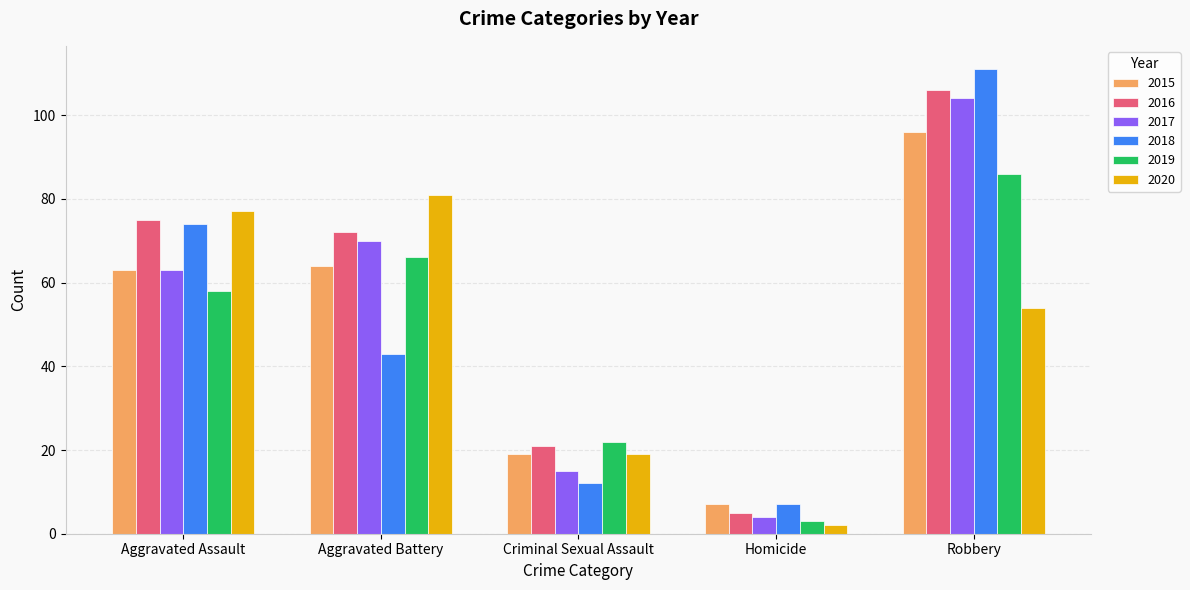

What is the value of the 2018 bar at the 1st from the left?

74